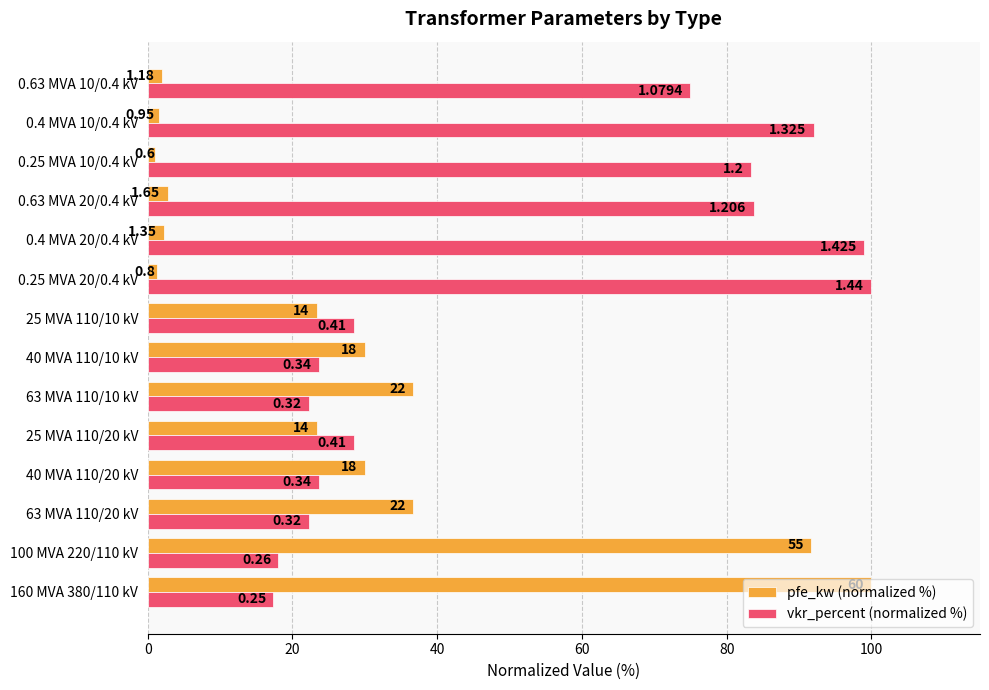

How many values in the vkr_percent (normalized %) series are below 28?

6